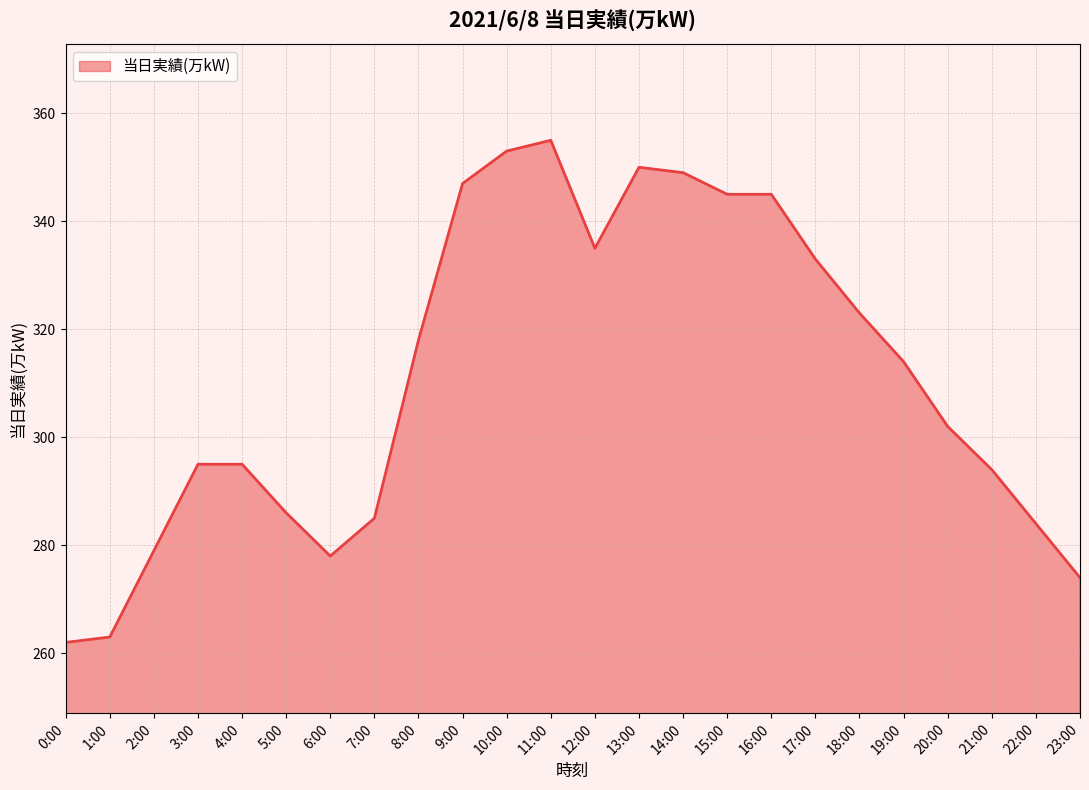

The value at 13:00 is 350. True or false?

True